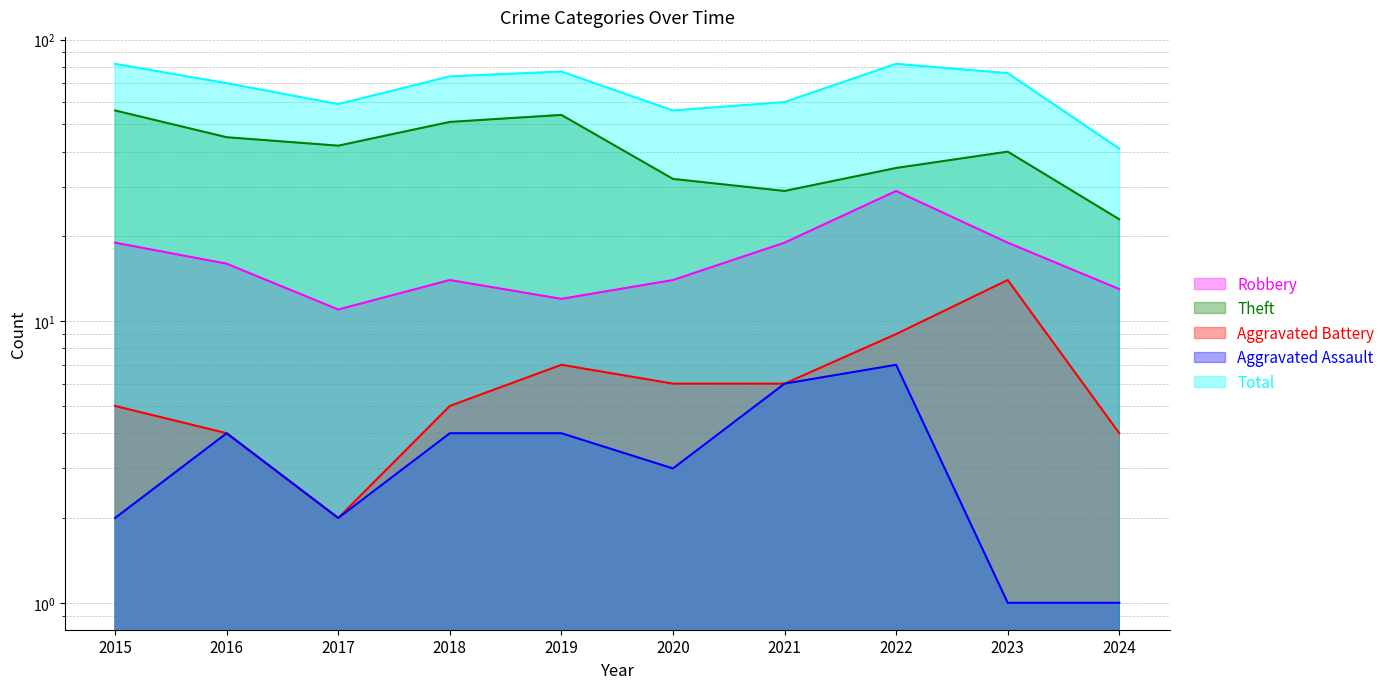

Which has a higher value, 2015 or 2021?

2015